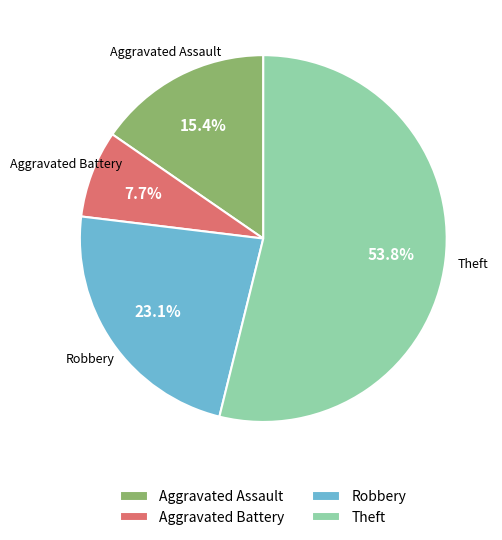

What is the smallest slice in the pie chart?

Aggravated Battery